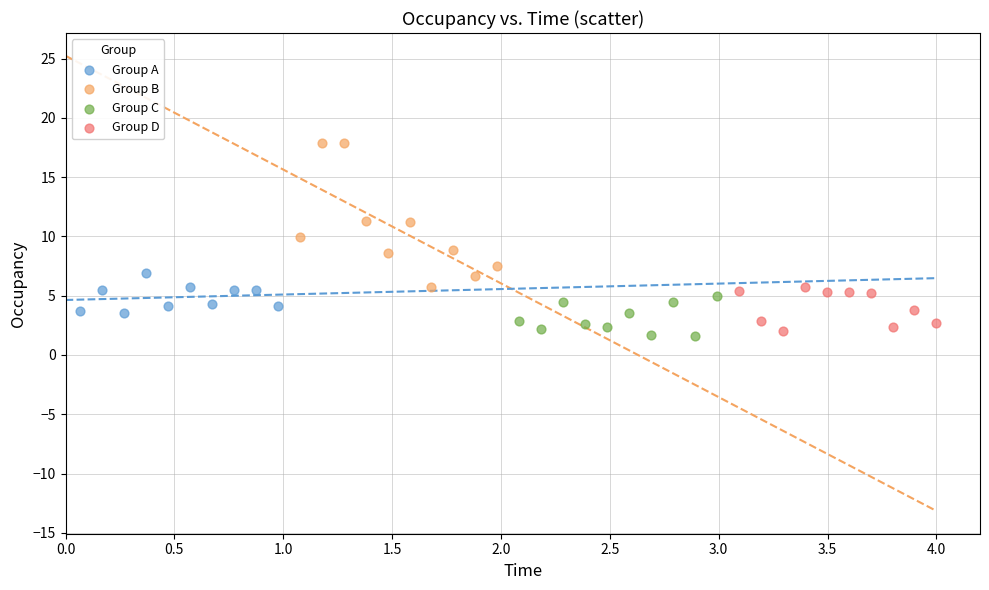

Which series has the largest Y range (max minus min)?

Group B